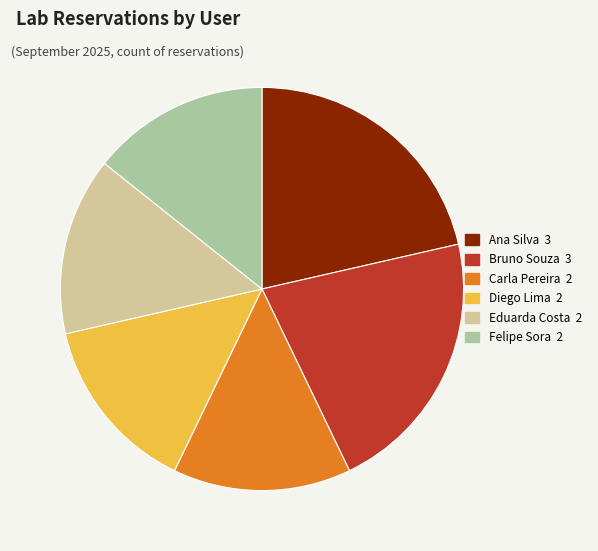

Count the number of slices in the pie.

6